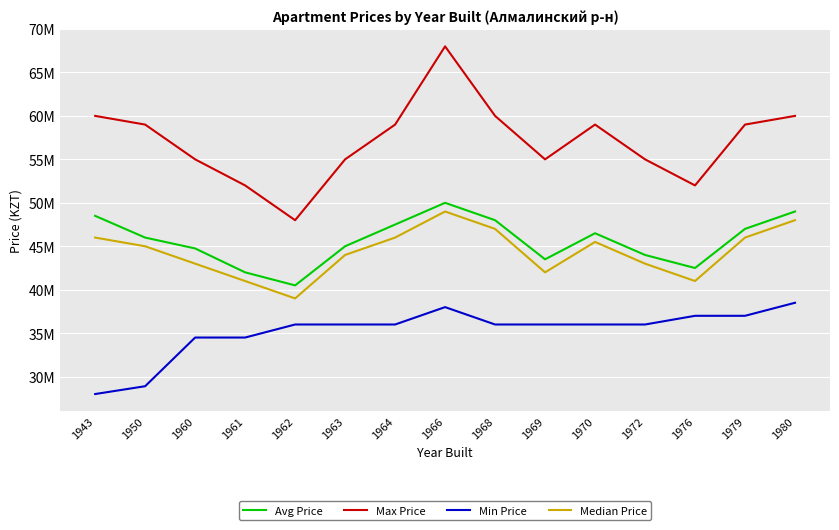

Which series has the largest total across all categories?

Max Price